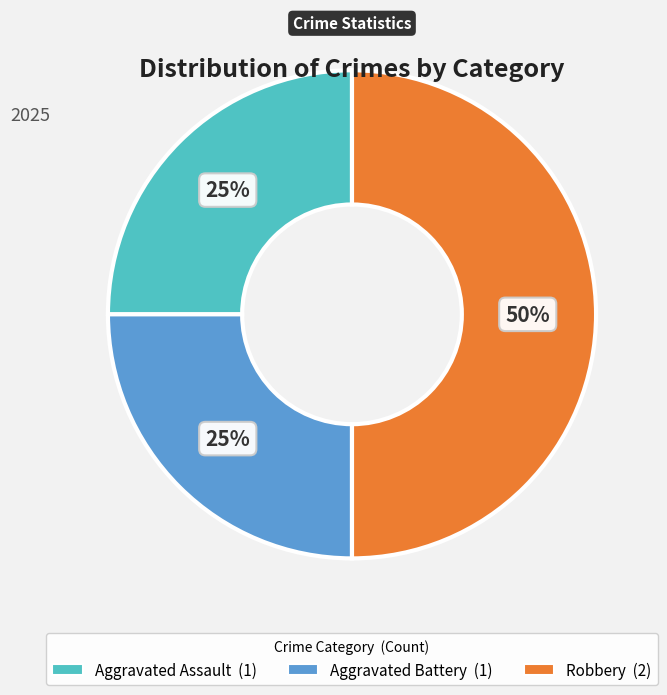

What percentage is the Aggravated Battery slice, to the nearest percent?

25%